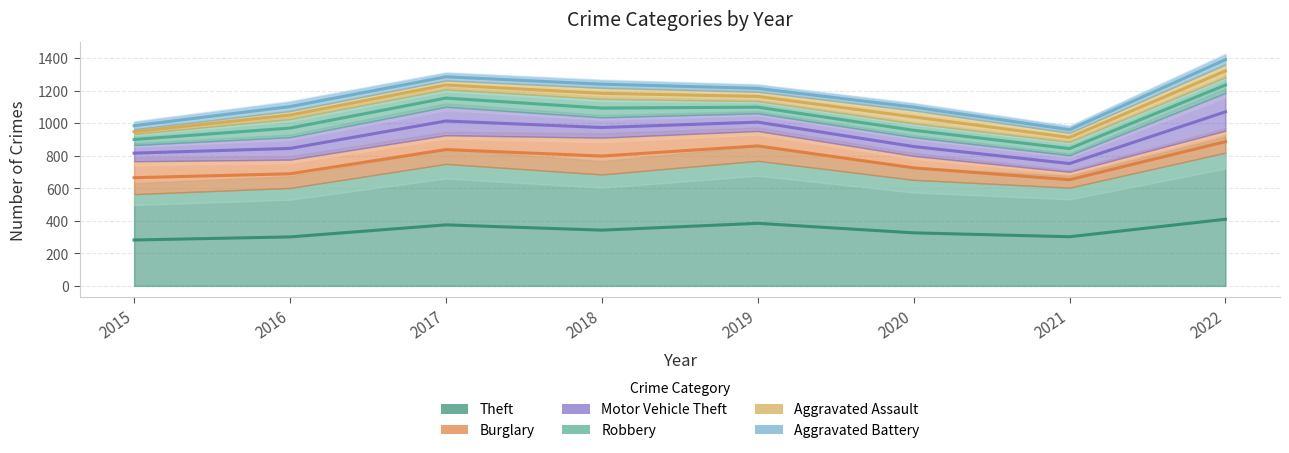

Between 2018 and 2022, which is larger?

2022